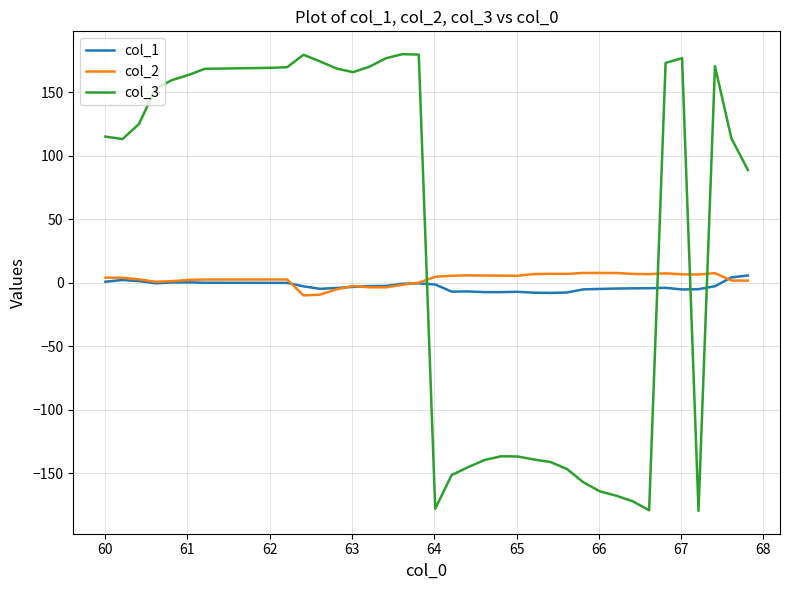

Which series has the widest spread of values?

col_3